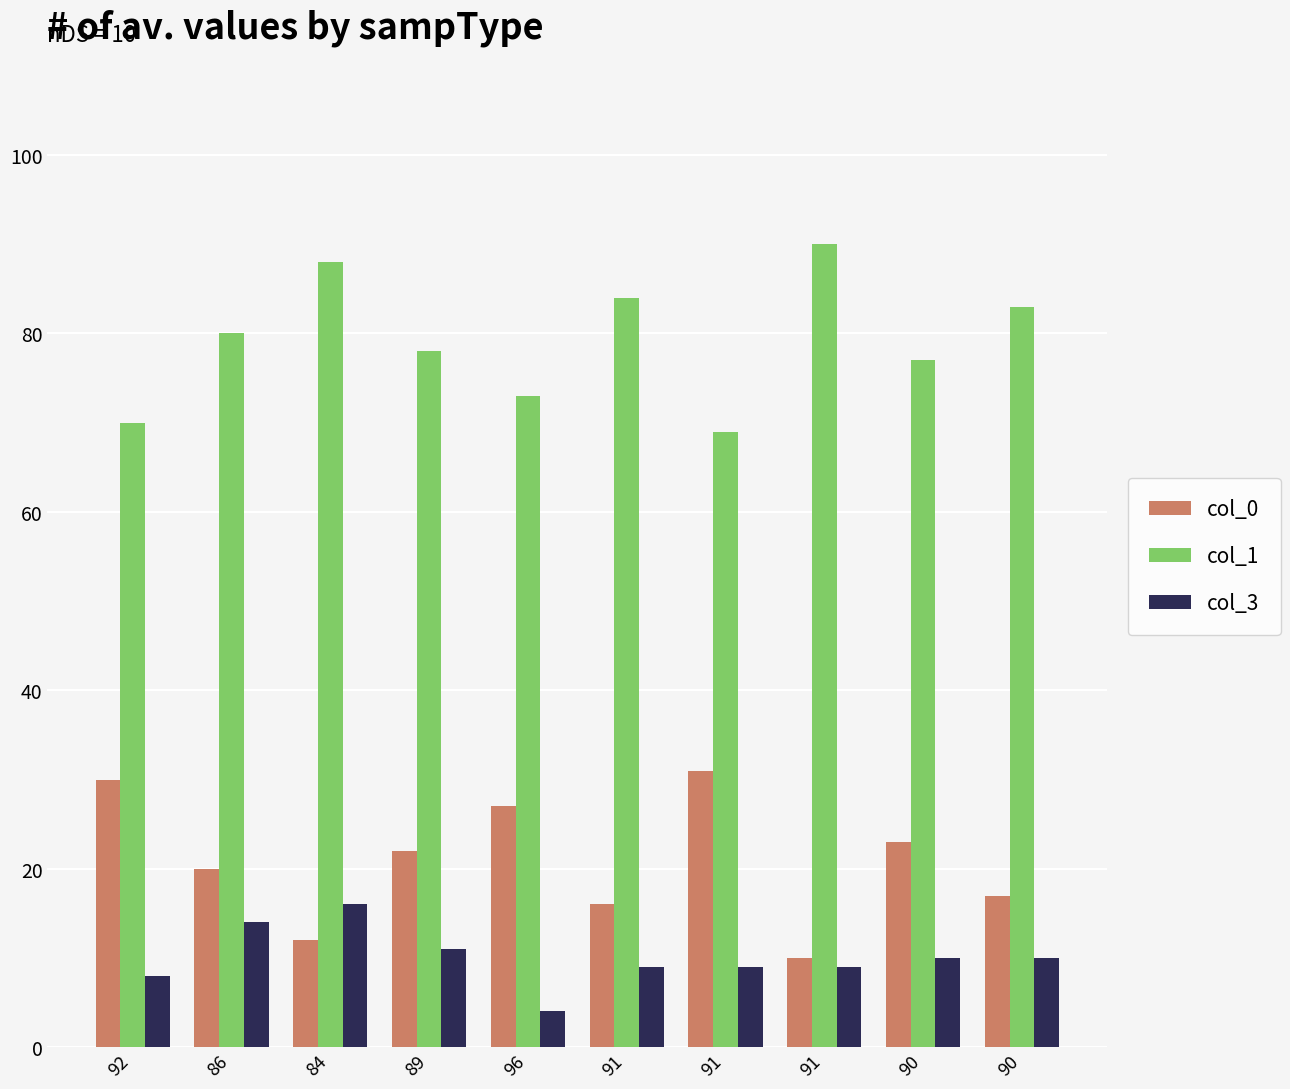

Which series has the largest range (max minus min)?

col_0